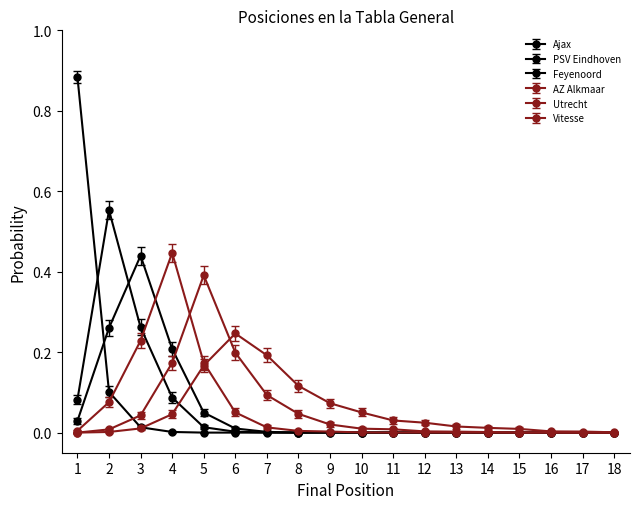

Does the chart have visible grid lines?

No